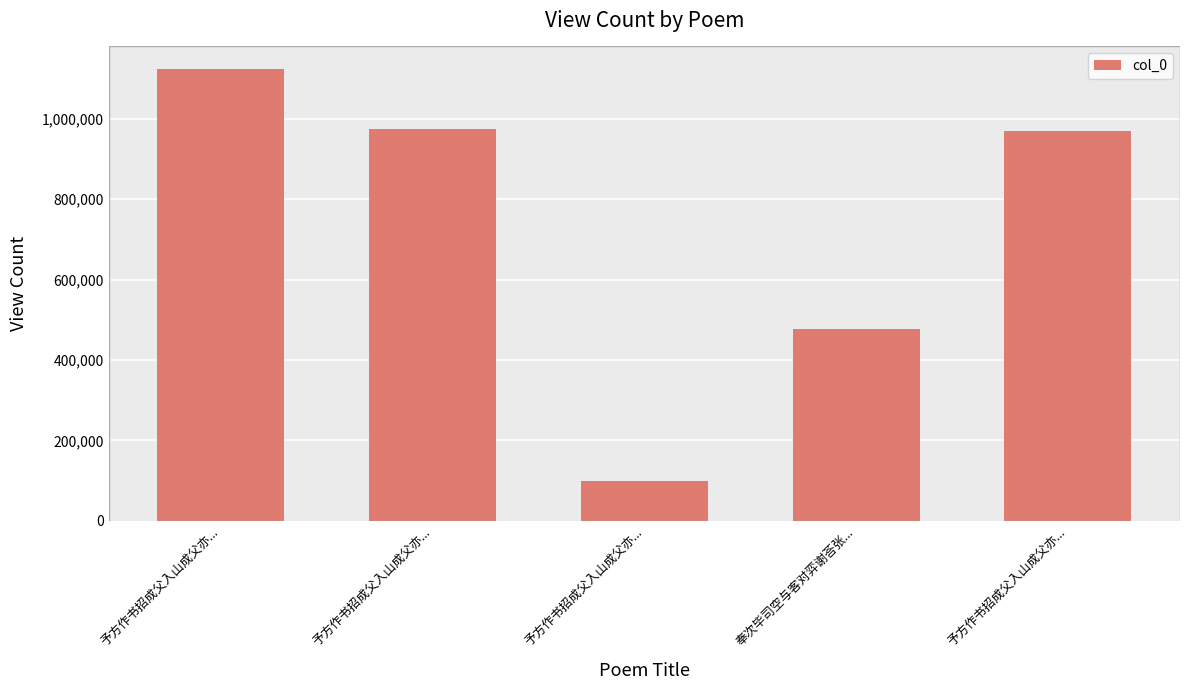

What is the change in value from 予方作书招成父入山成父亦... to 奉次毕司空与客对弈谢荅张...?

-646330